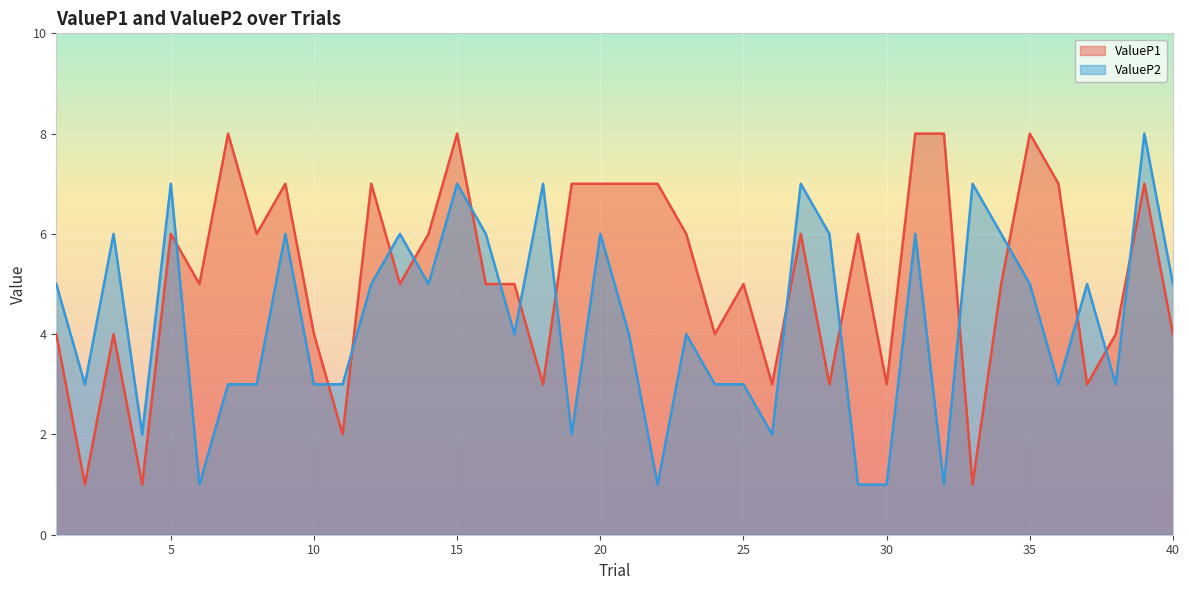

How many intersections are there between ValueP1 and ValueP2?

16